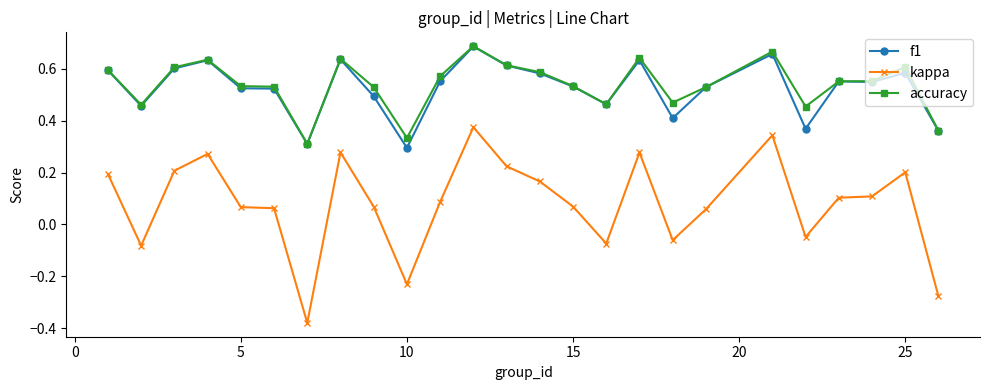

True or false: kappa has more than 1 points higher than both neighbors.

True